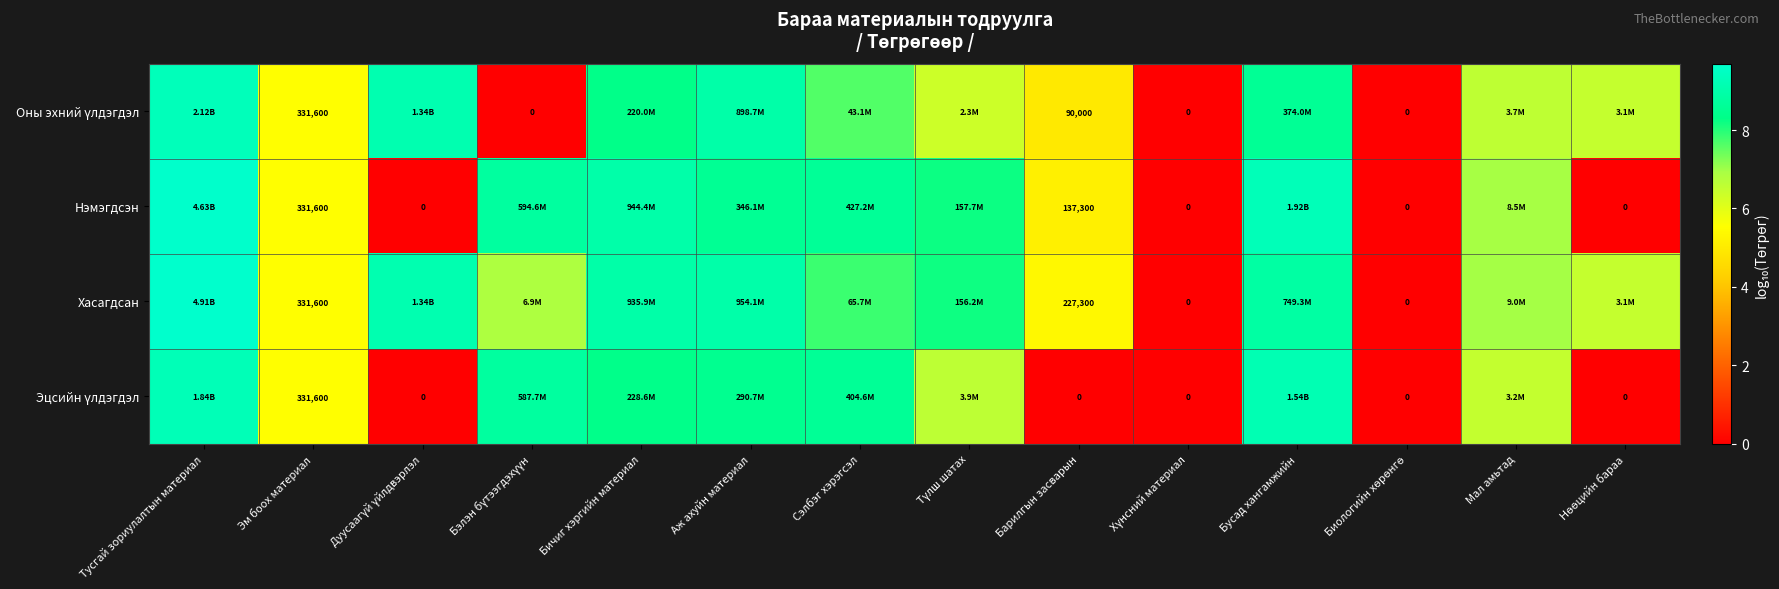

What is the maximum value for Хасагдсан?

9.7